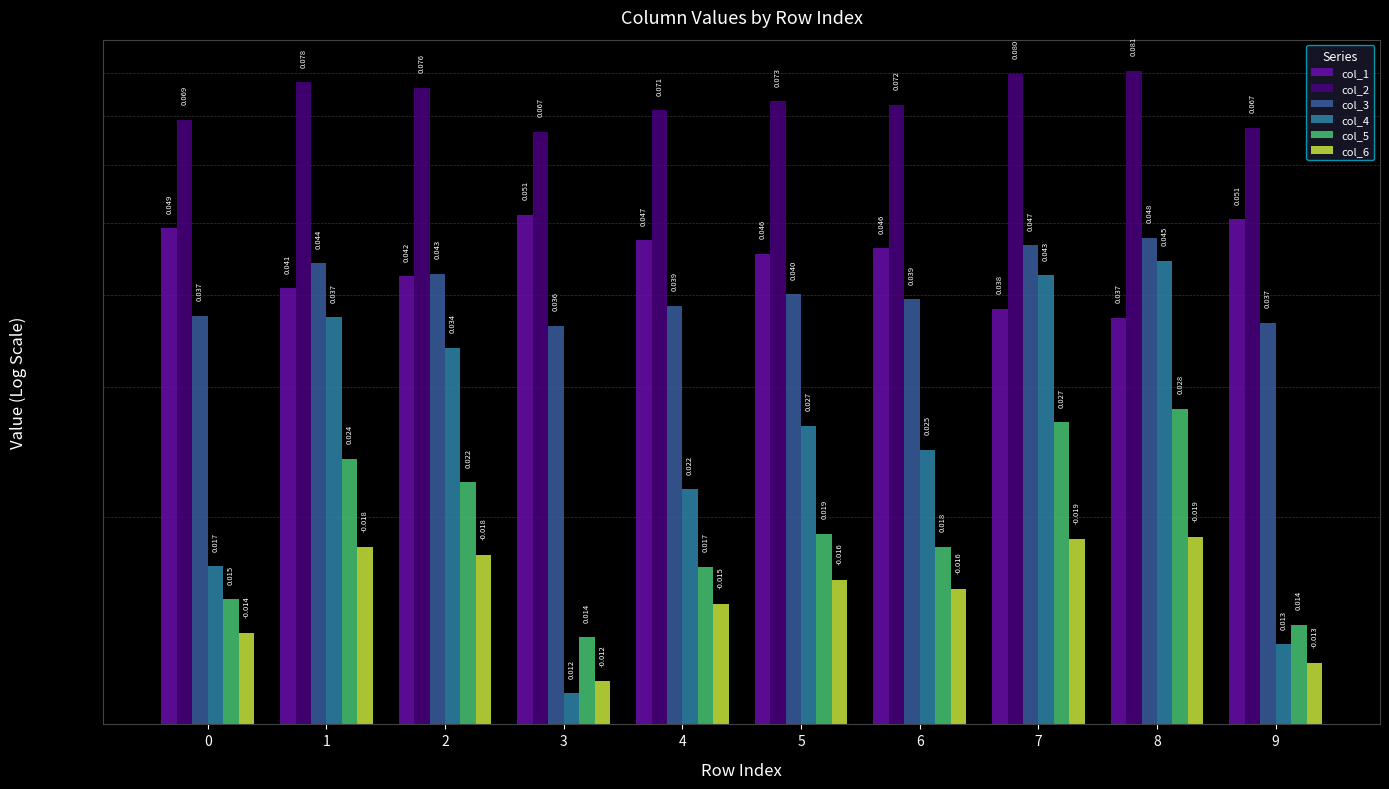

Is it true that col_3 equals 0.0 at 0?

False